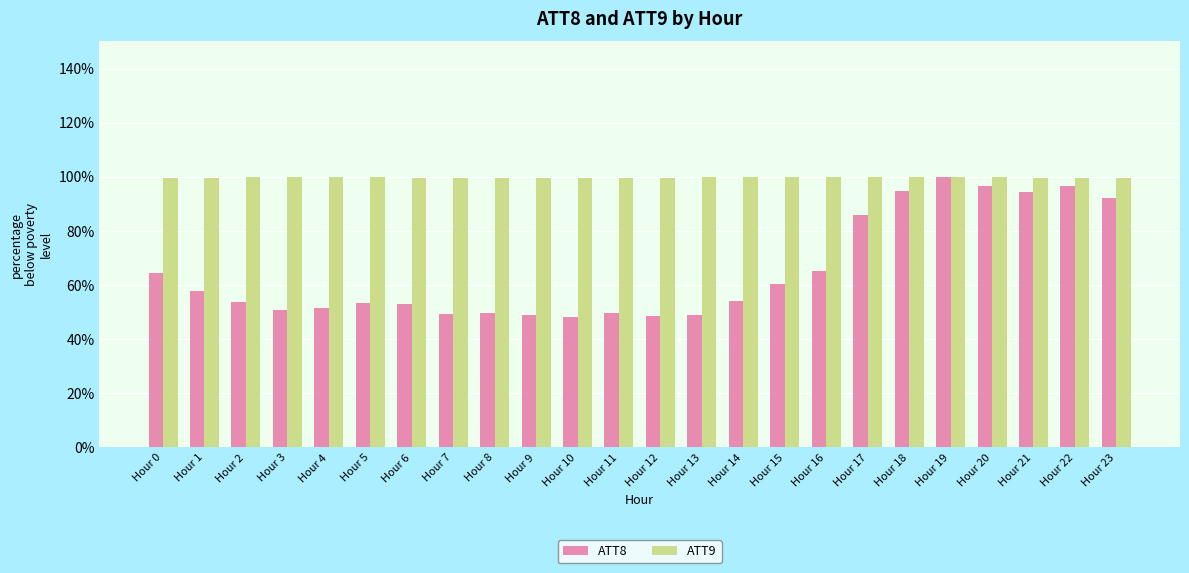

What is the difference between the maximum and minimum values in the ATT9 series?

0.5